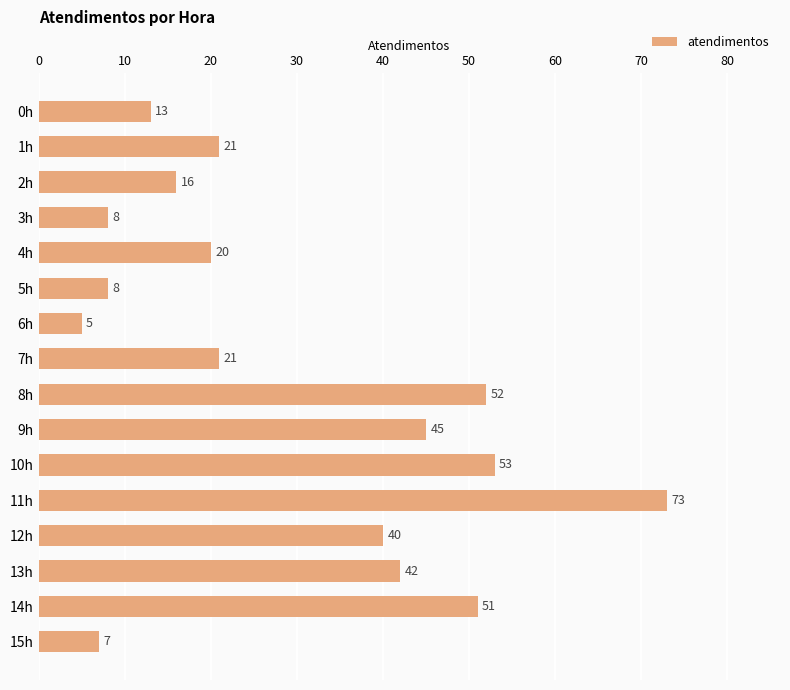

Where is the data nearest to the value 39?

12h